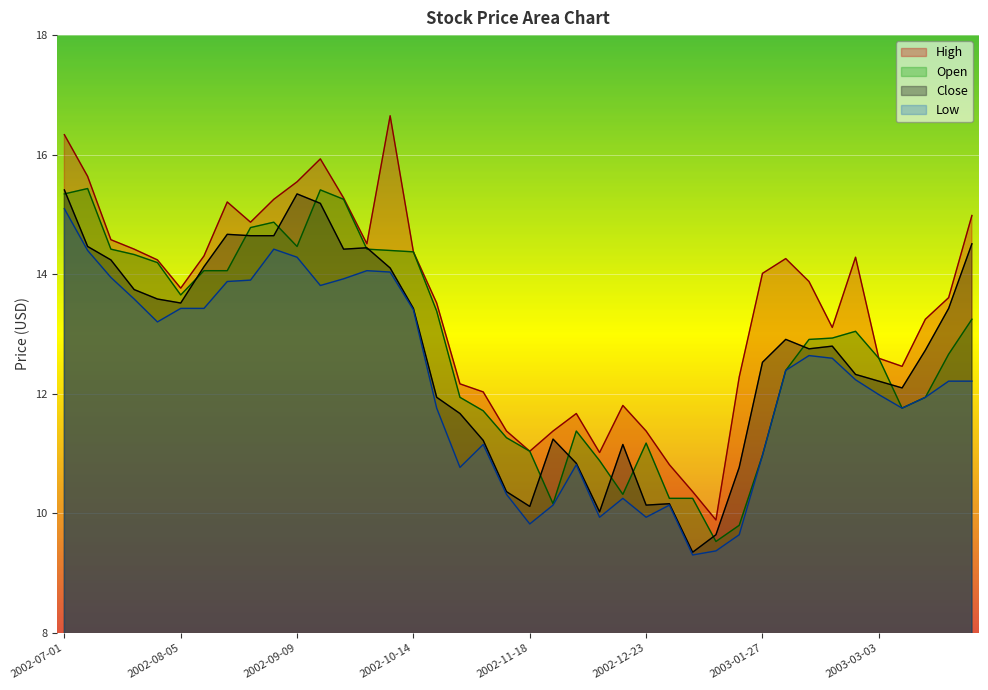

At which label does Open first exceed 12?

2002-07-01